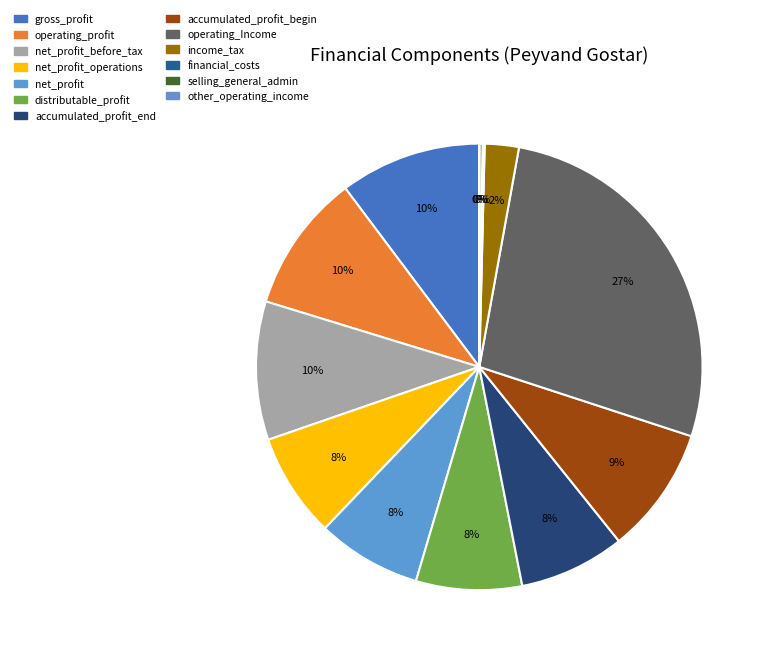

What is the largest slice in the pie chart?

operating_Income